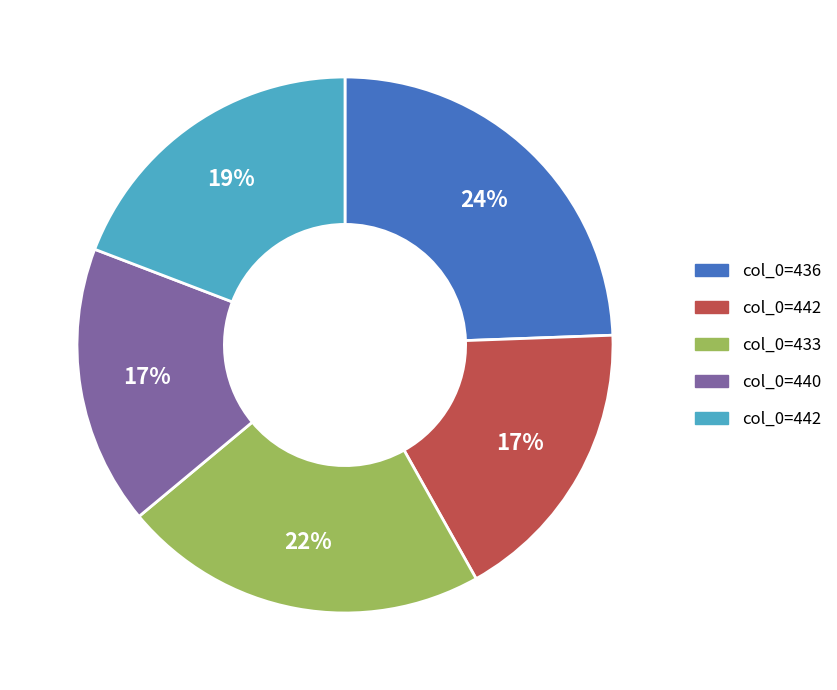

To the nearest percent, what is the average slice percentage?

20%